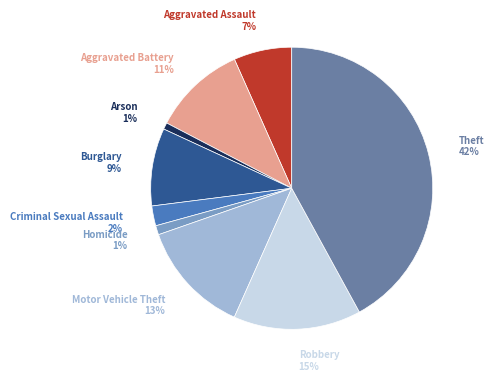

To the nearest percent, what is the difference between the largest and smallest slice percentages?

41%